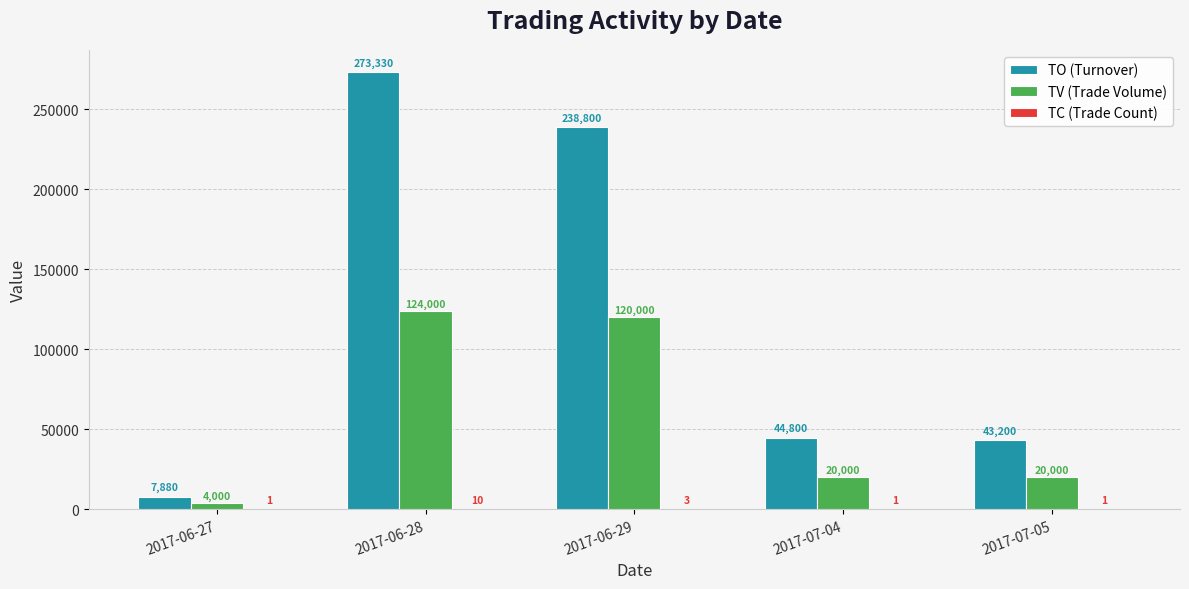

Where does the TO (Turnover) series first go above 44800?

2017-06-28